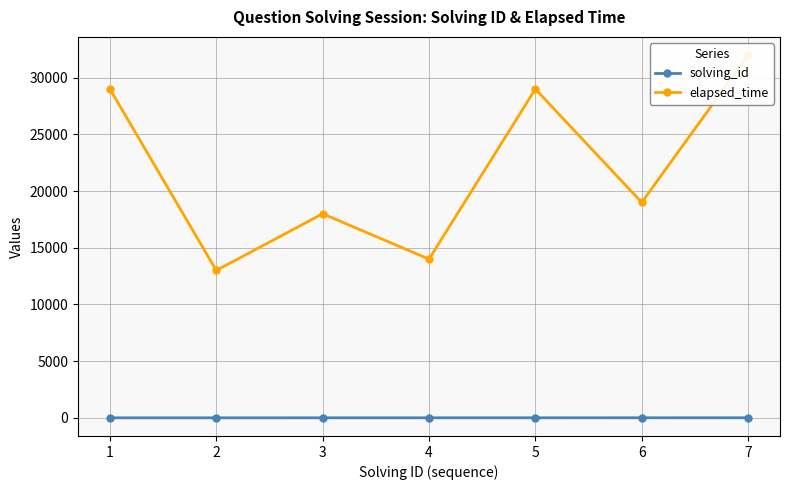

At which label is solving_id closest to 4?

4